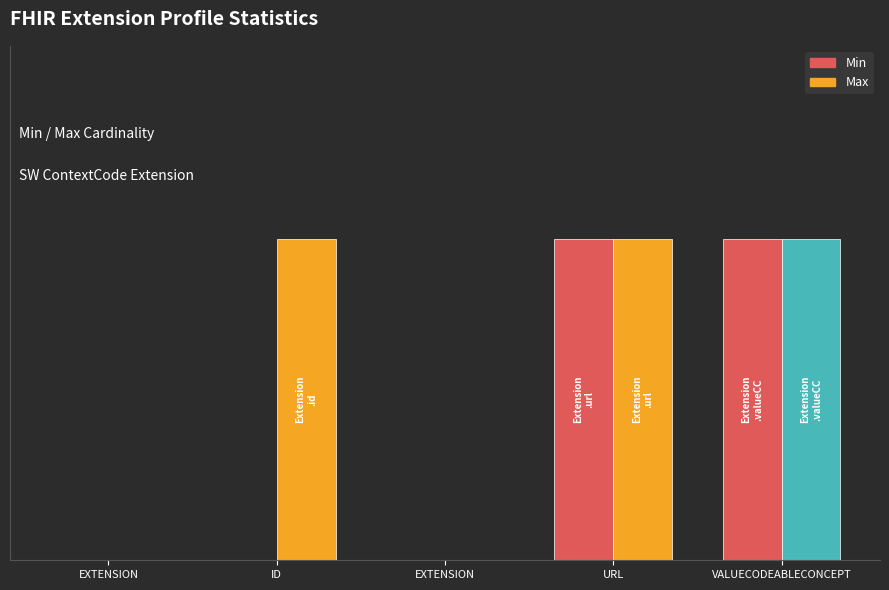

What is the label of the 3rd bar from the left?

EXTENSION